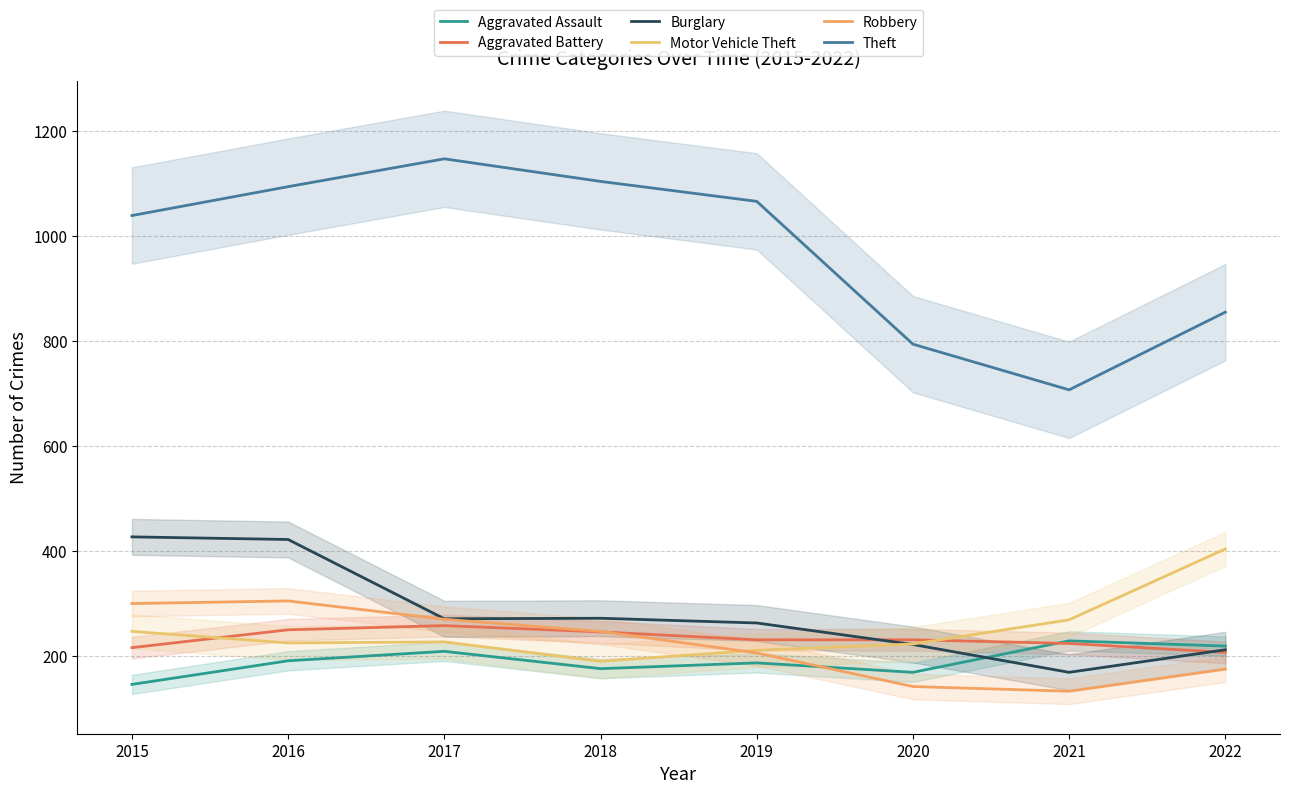

What is the highest value of the Aggravated Assault series?

229